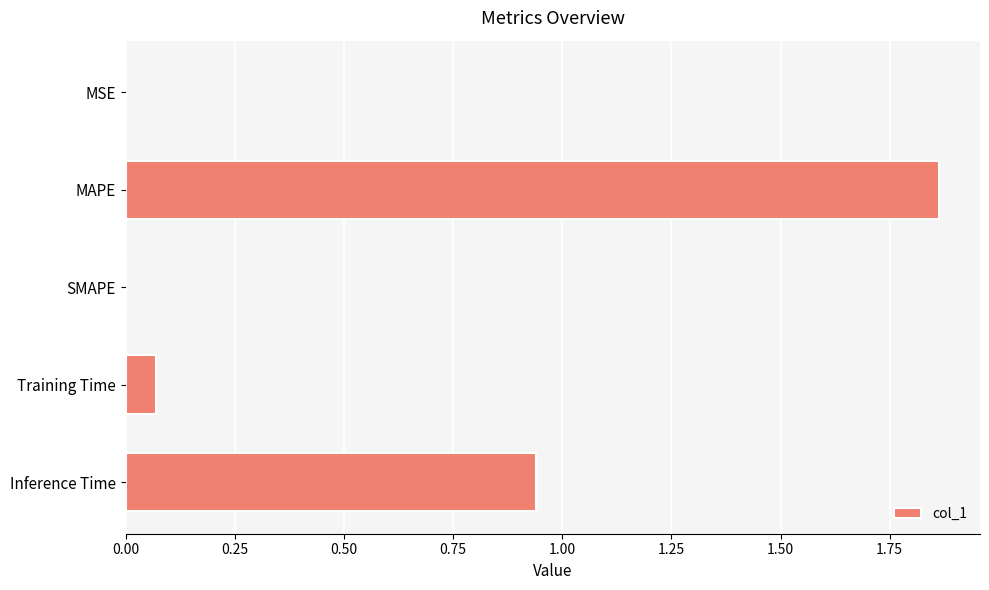

What is the sum of all values?

2.9